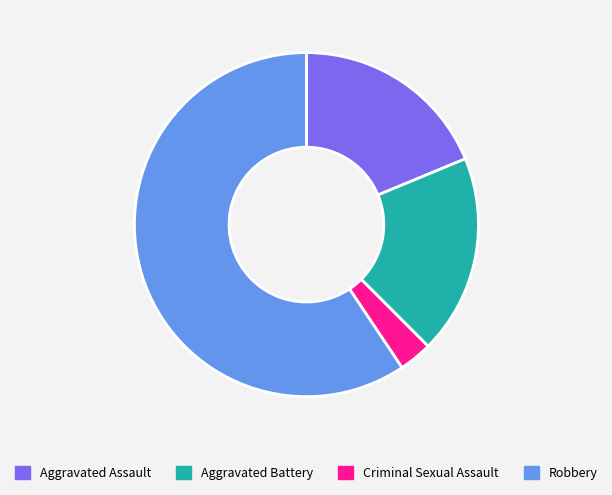

True or false: Aggravated Assault accounts for 19% of the total.

True